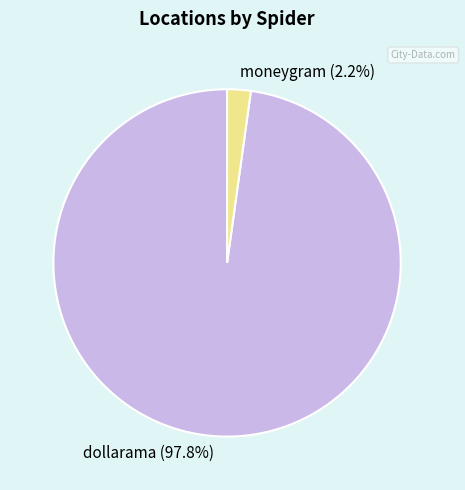

Which category has the biggest portion of the pie?

dollarama